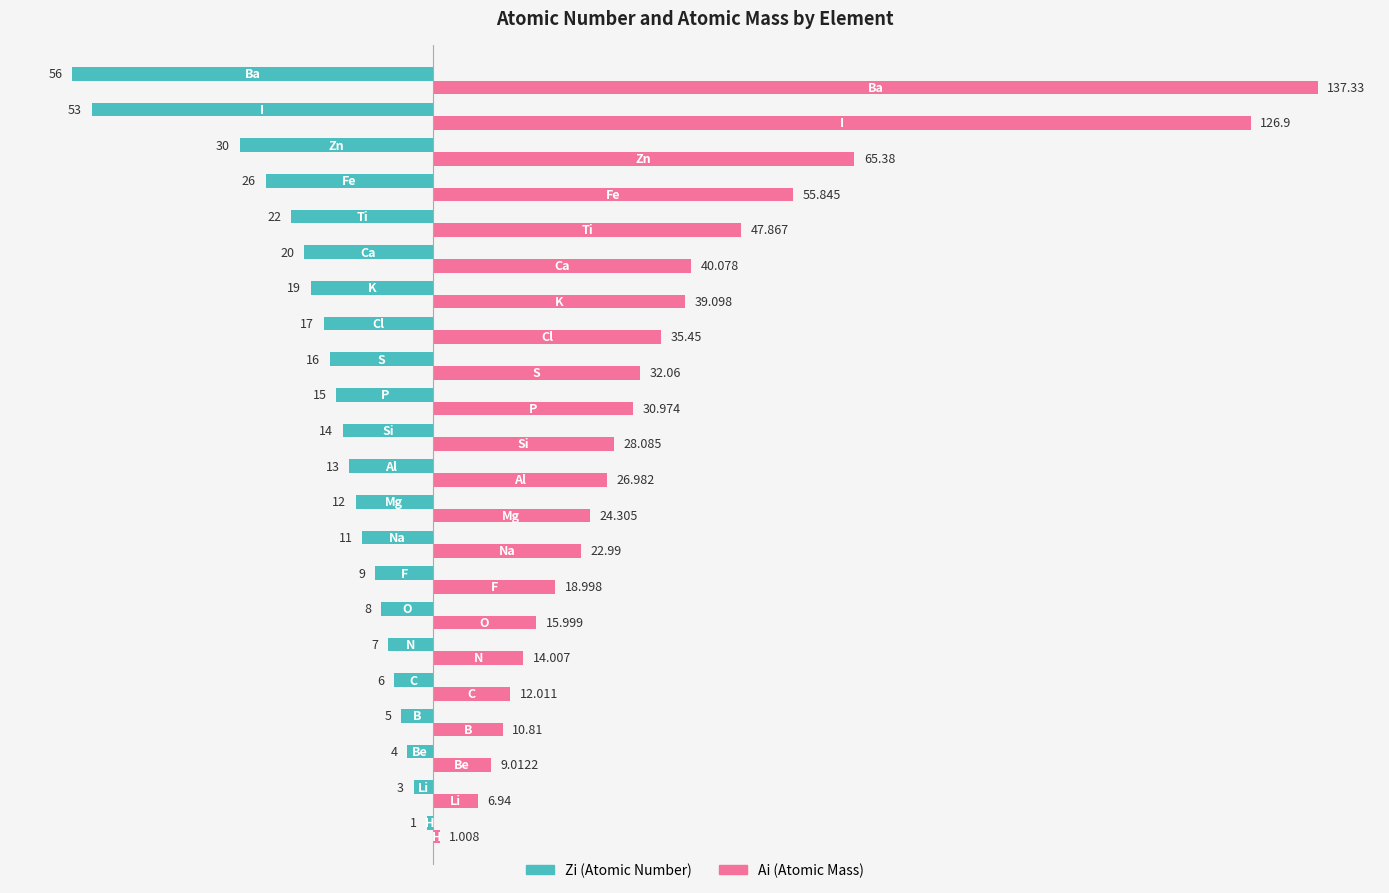

How many data points does each series have?

22